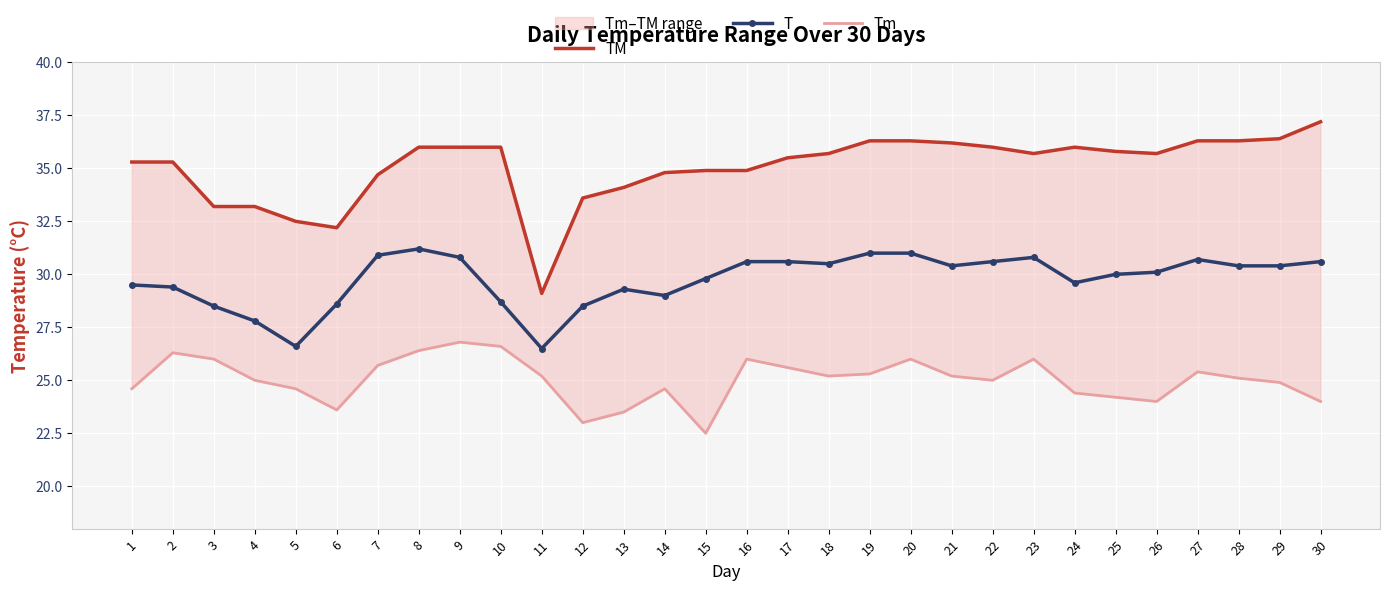

What is the sum of all Tm values?

750.7